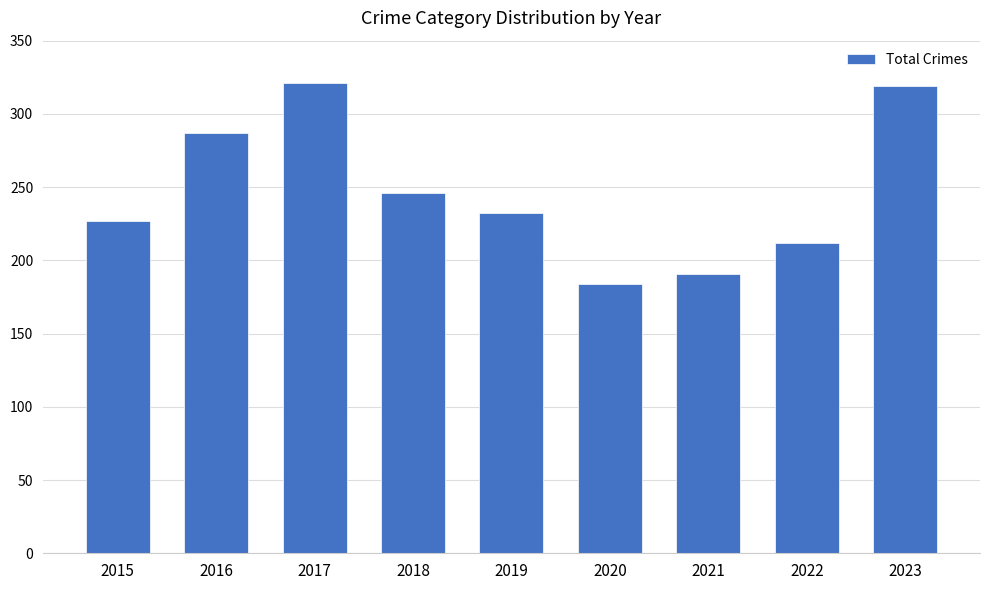

How many bars are there in total?

9